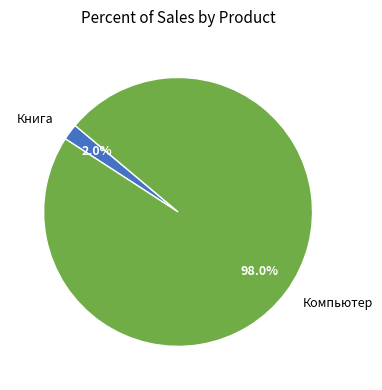

Combined, what portion of the pie is Компьютер and Книга?

100.0%